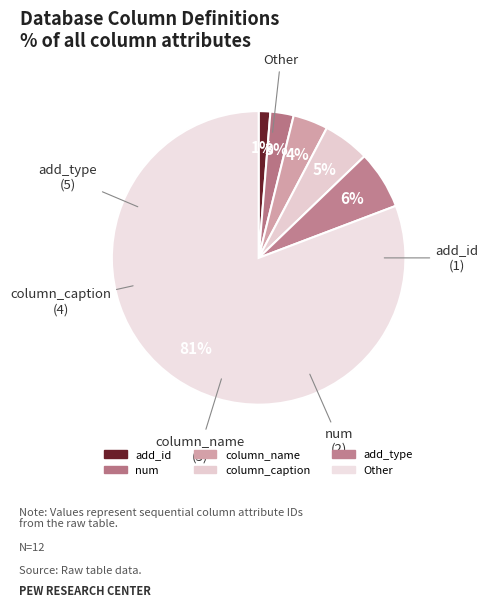

How many slices are in this pie chart?

6